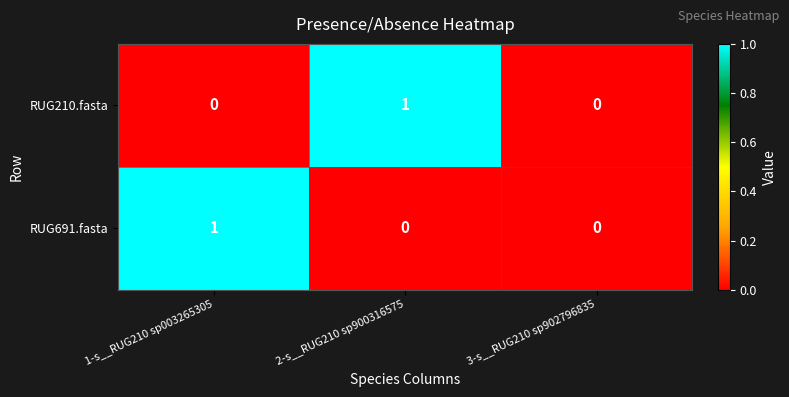

Reading right to left, what are all the values shown in this chart?

RUG210.fasta: 0	1	0
RUG691.fasta: 0	0	1